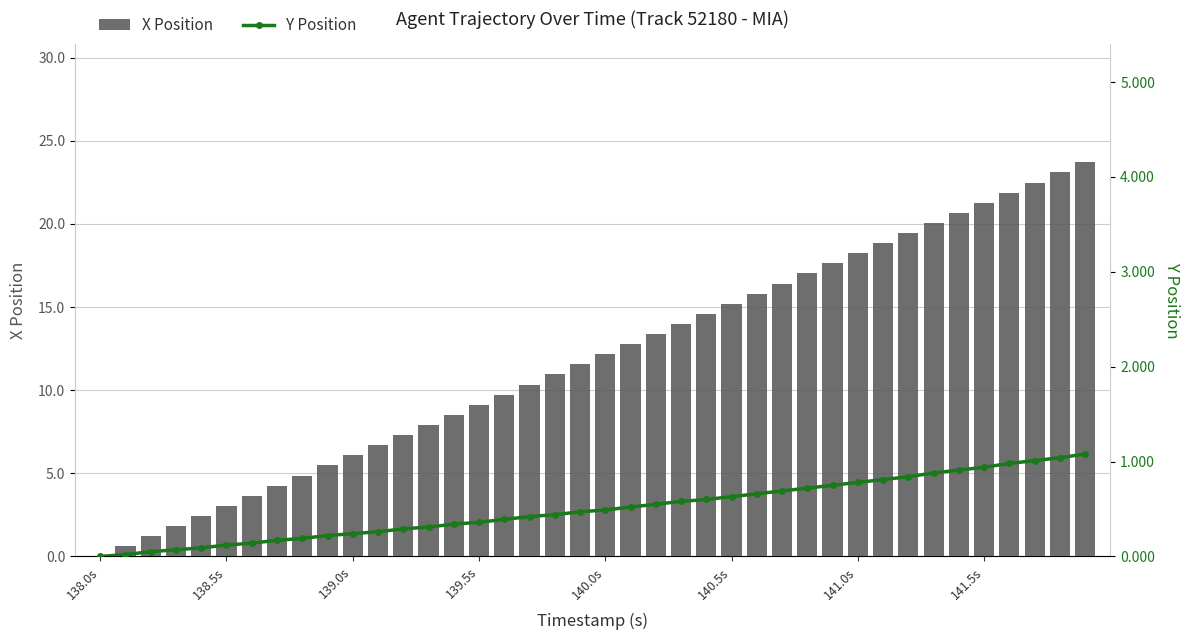

The X Position series shows 27.0 at 140.5s. True or false?

False